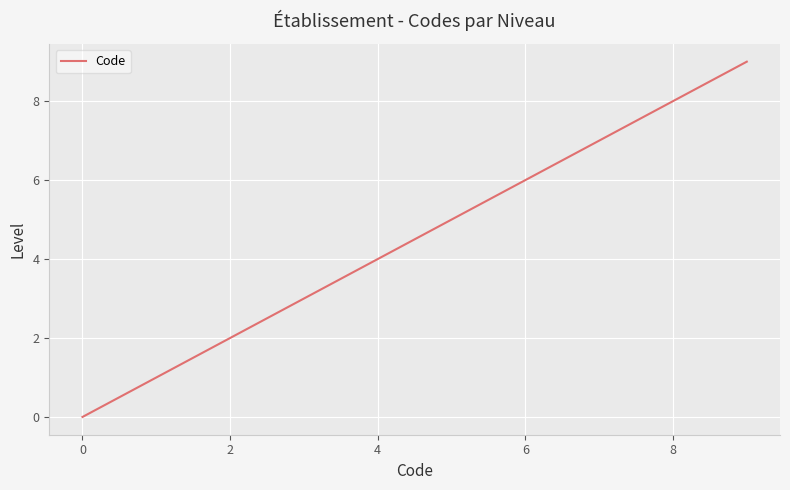

Does the chart display data point markers on the line(s)?

No